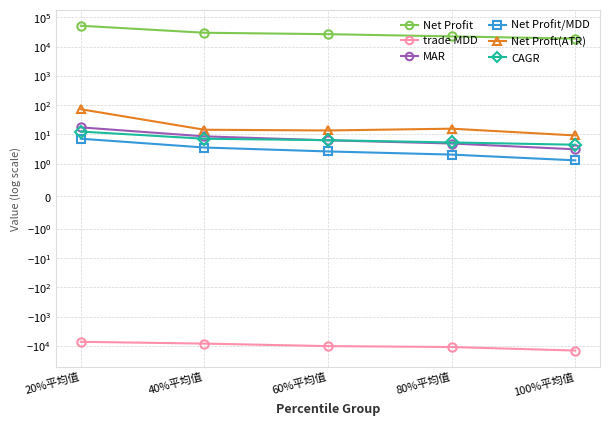

At which label is Net Proft(ATR) closest to 40?

80%平均值